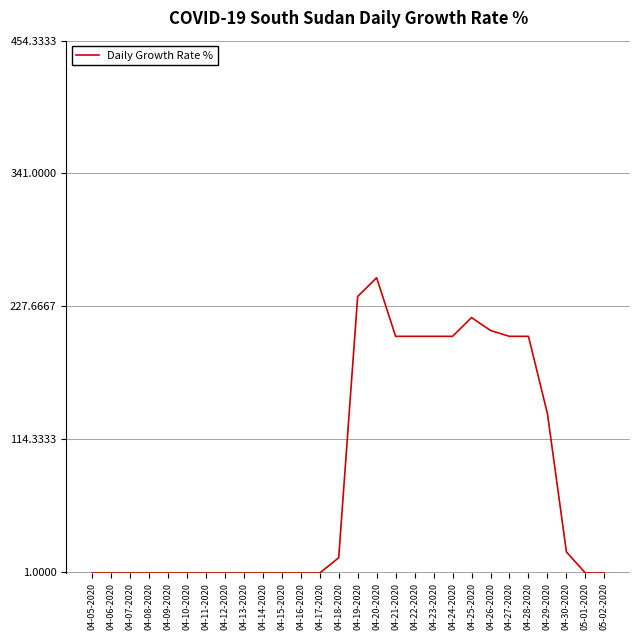

Approximately how many times larger is the value at 04-28-2020 compared to 04-18-2020?

15.5